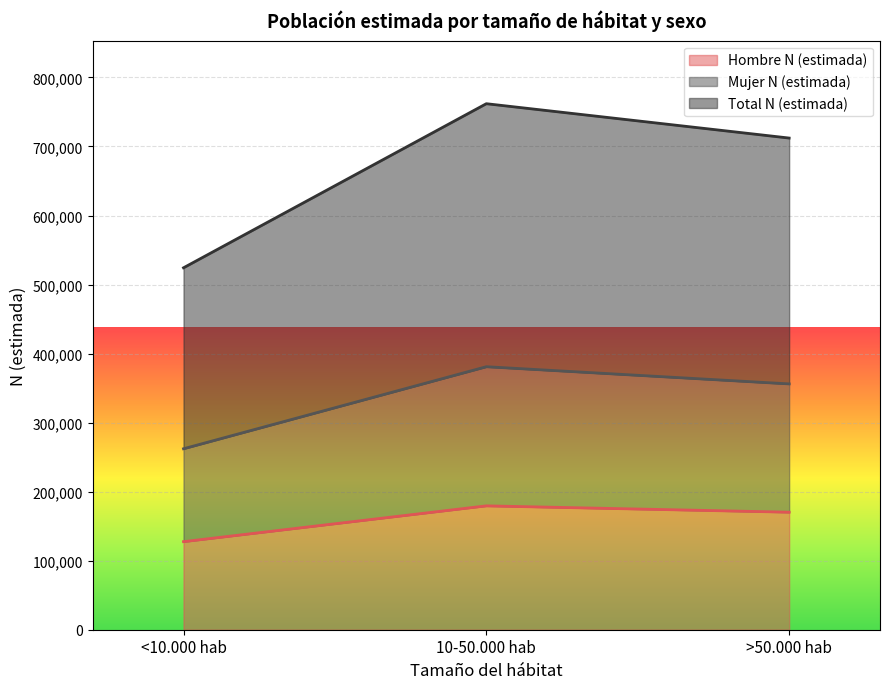

How many lines are shown in the chart?

3